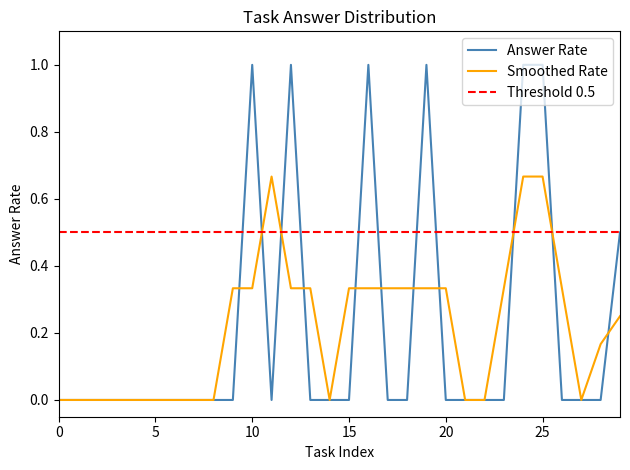

The value of Smoothed Rate at 0 is 0.0. True or false?

True